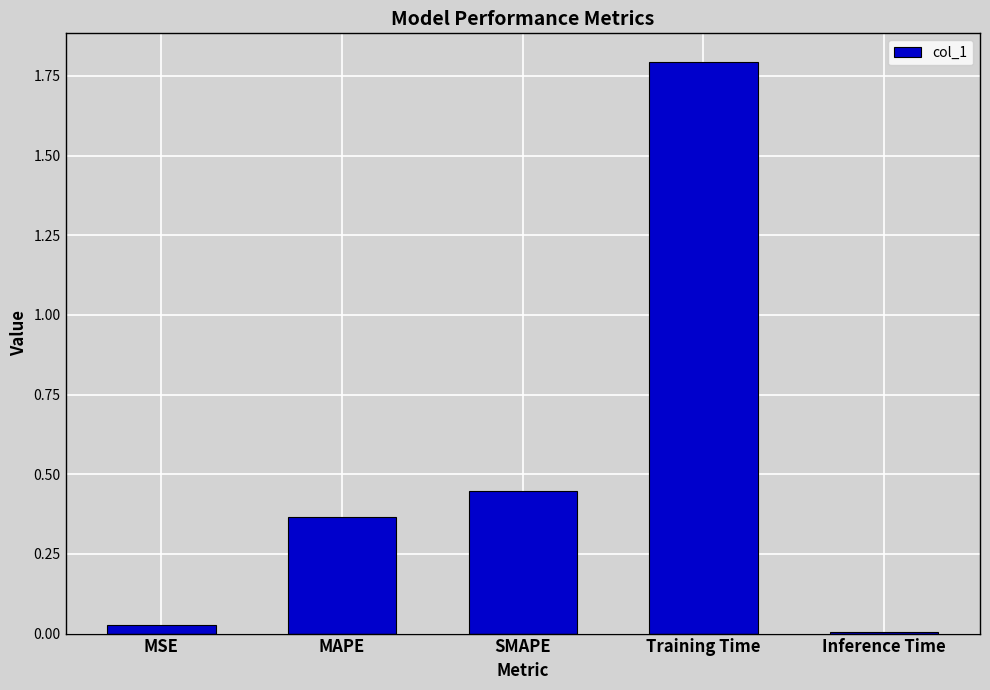

What is the label of the 2nd bar from the right?

Training Time